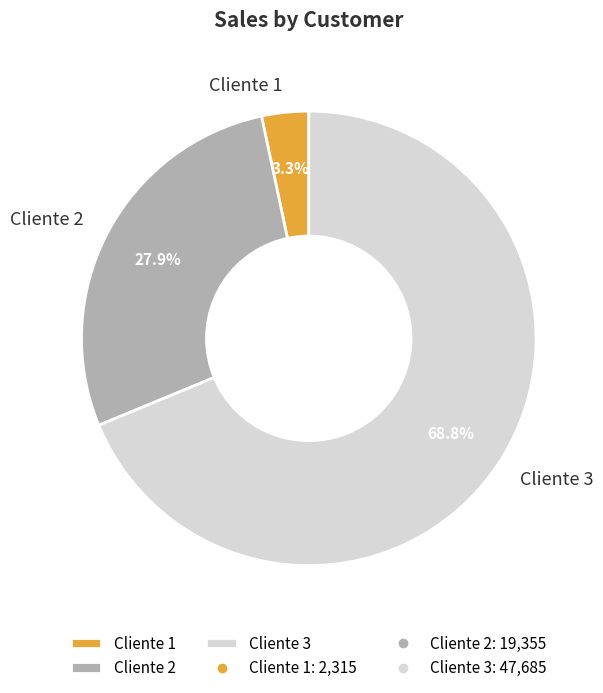

Is there any slice that represents more than half of the pie?

Yes